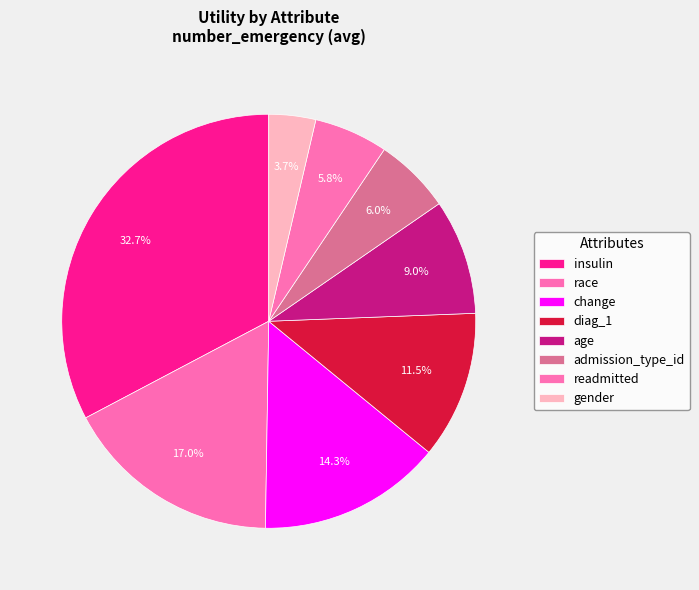

To the nearest percent, what portion does gender represent?

4%